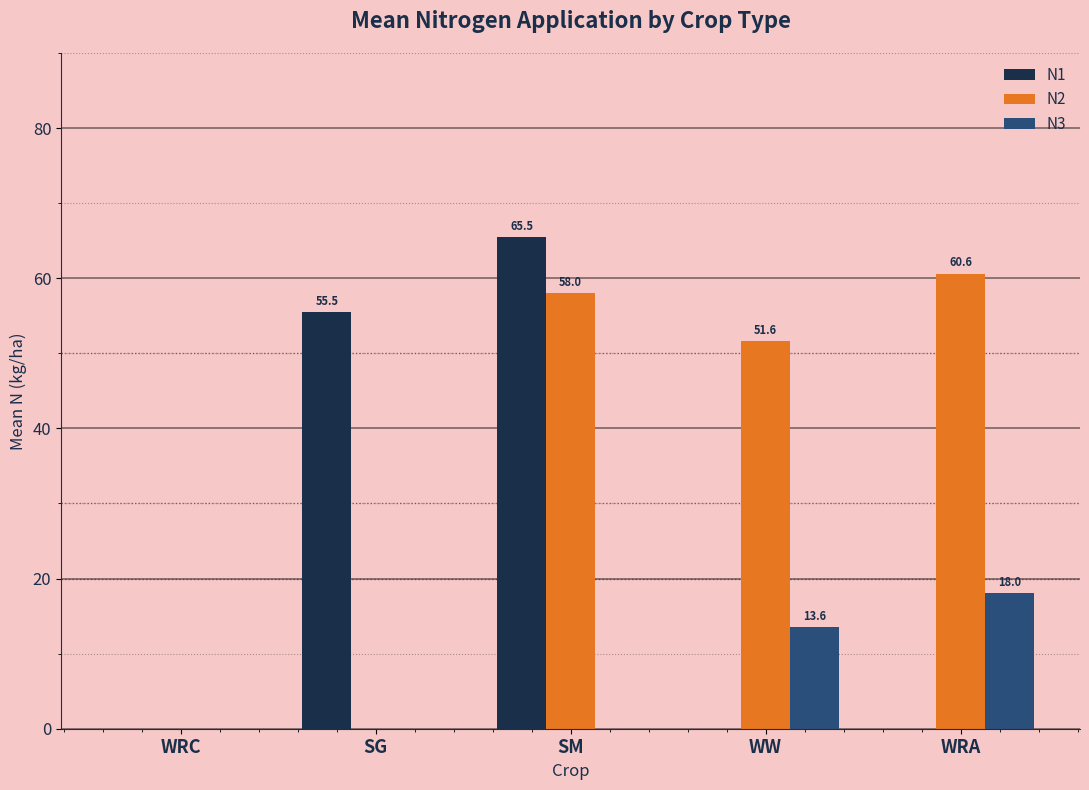

Is it true that N3 equals 10.8 at WRA?

False